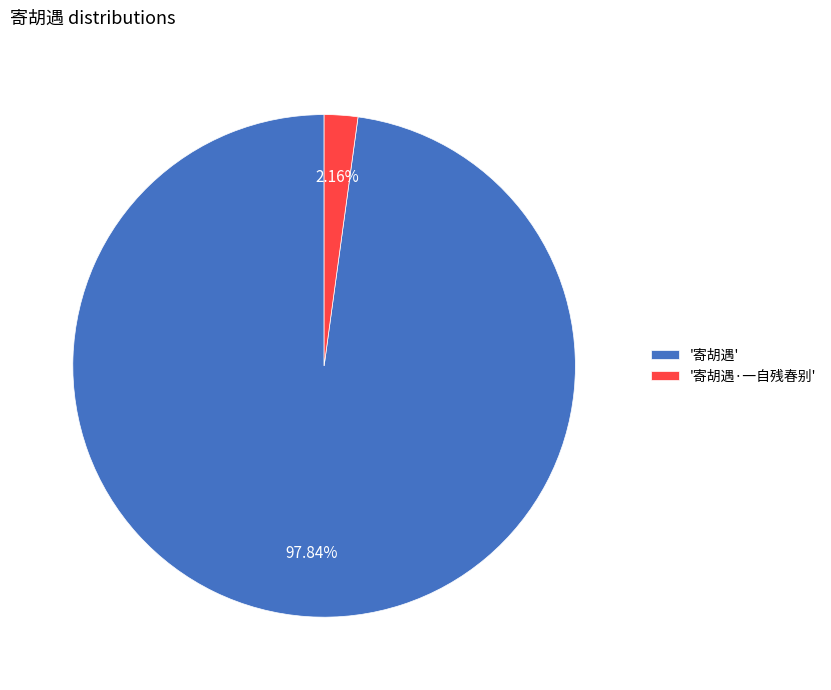

What is the smallest slice in the pie chart?

'寄胡遇·一自残春别'